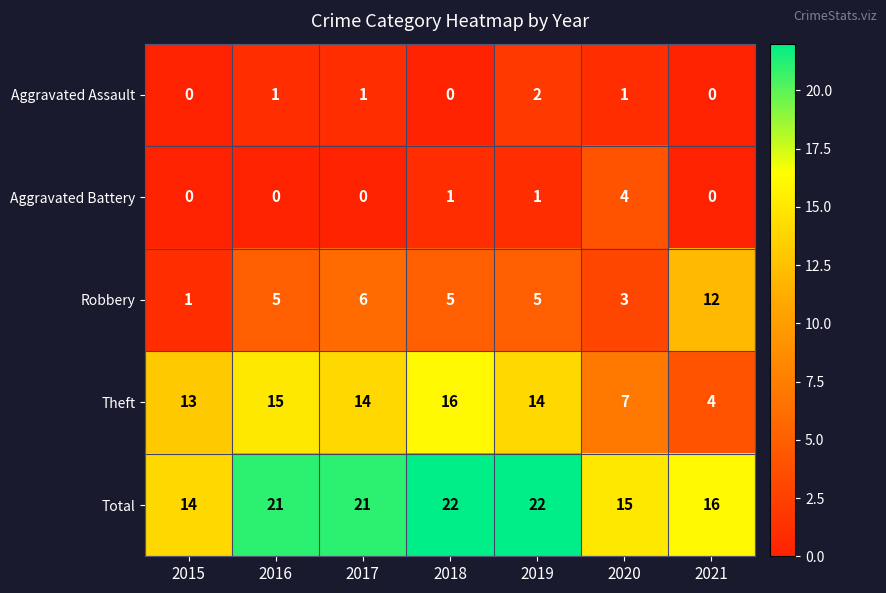

At how many categories does at least one series exceed 13?

7